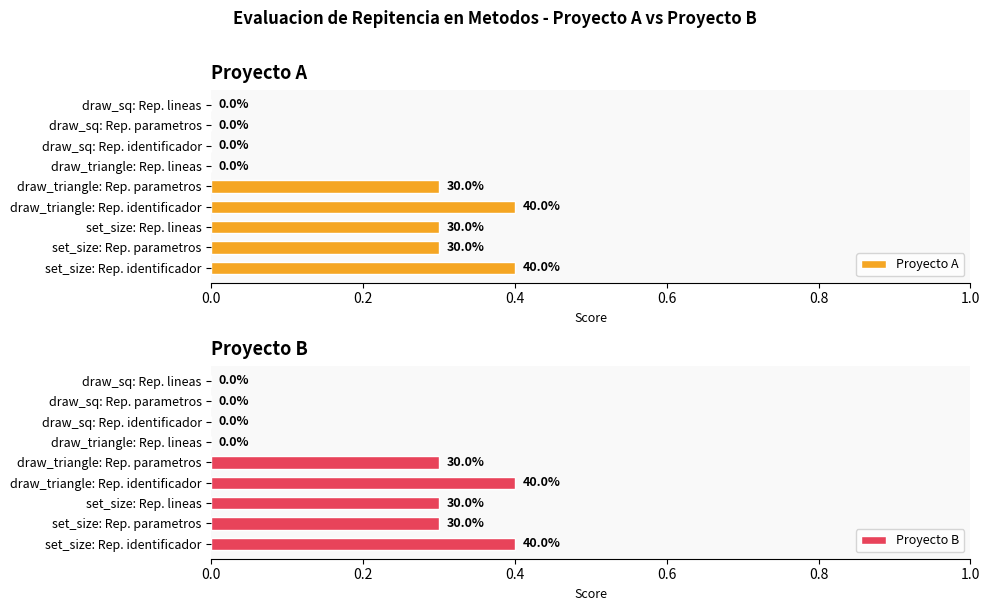

List the series in order of their peak value, highest first.

Proyecto A, Proyecto B